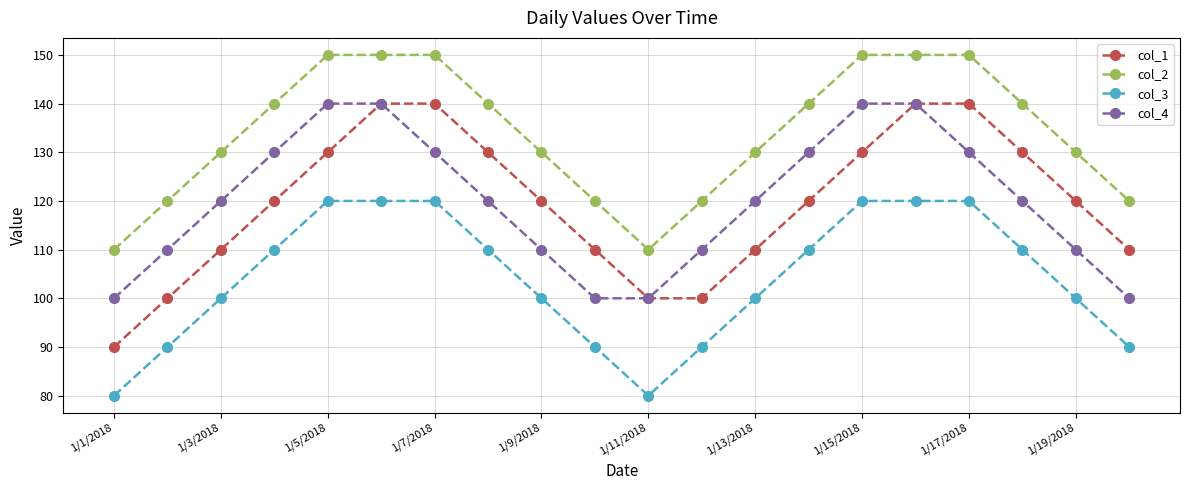

What is the lowest value of the col_4 series?

100